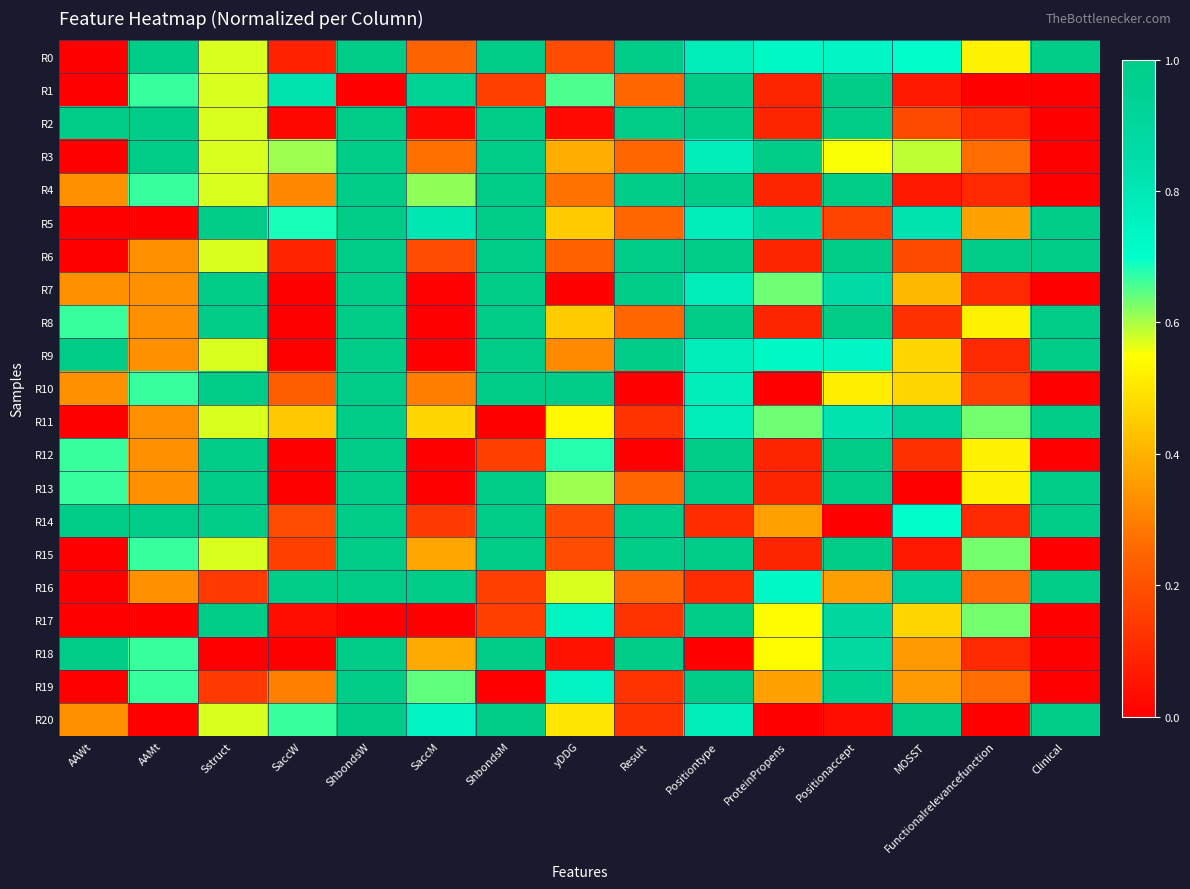

At which category is the sum across all series the highest?

ShbondsW